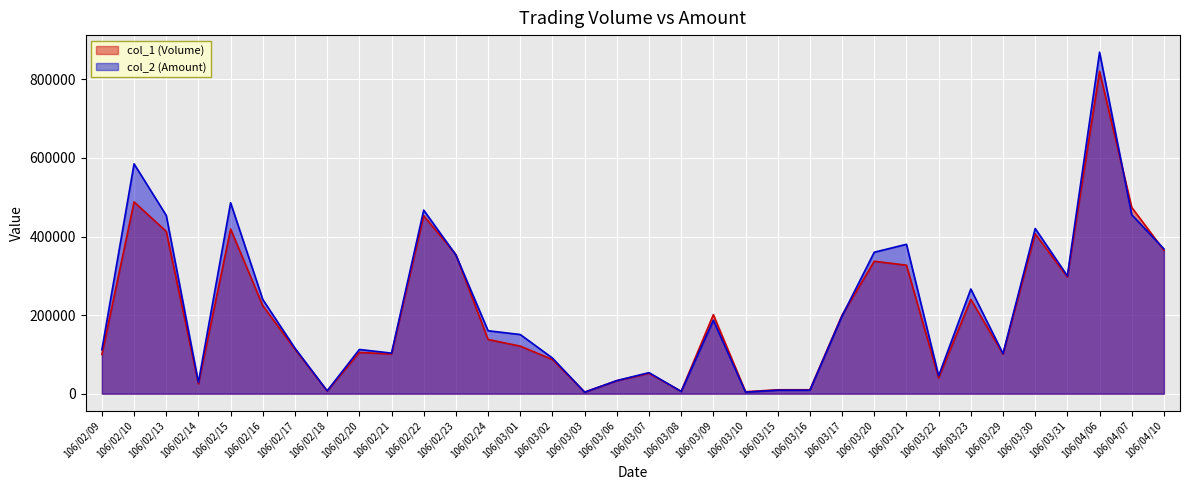

Which has a higher value, 106/02/10 or 106/02/09?

106/02/10